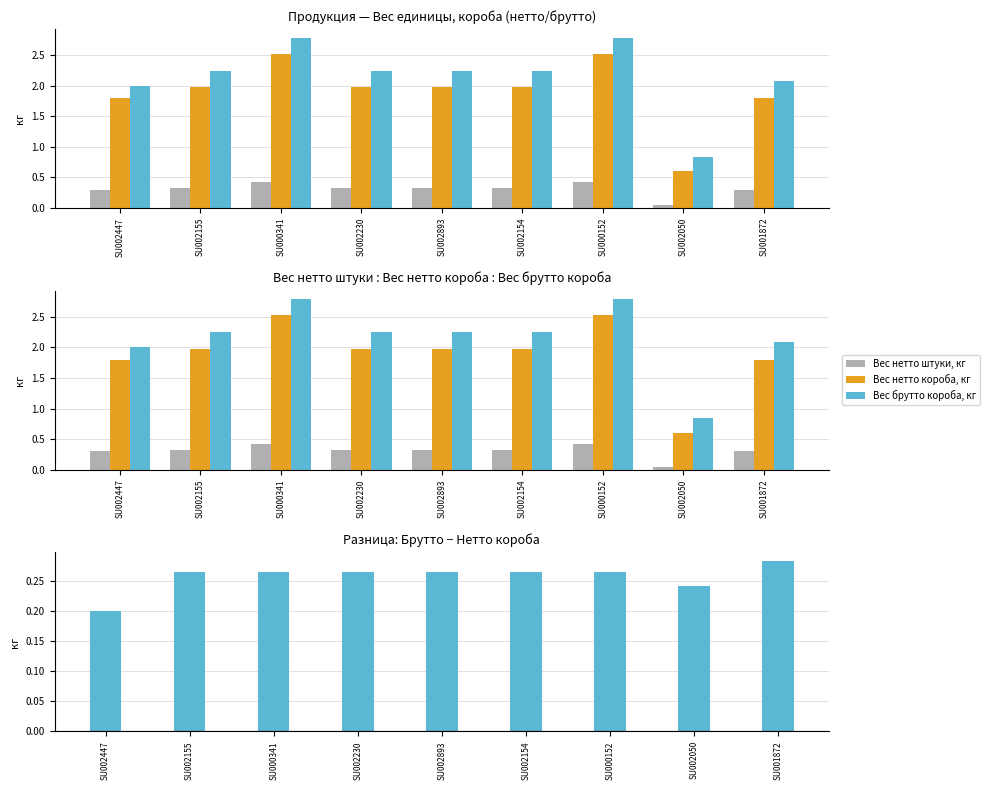

Reading right to left, extract all data points from this chart.

Вес нетто штуки, кг: 0.3	0.1	0.4	0.3	0.3	0.3	0.4	0.3	0.3
Вес нетто короба, кг: 1.8	0.6	2.5	2.0	2.0	2.0	2.5	2.0	1.8
Вес брутто короба, кг: 2.1	0.8	2.8	2.2	2.2	2.2	2.8	2.2	2.0
Брутто − Нетто короба: 0.3	0.2	0.3	0.3	0.3	0.3	0.3	0.3	0.2